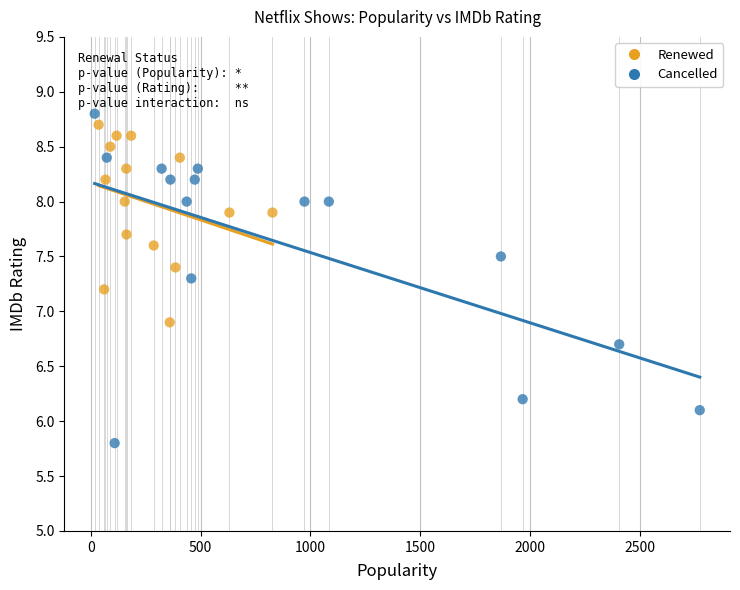

Which series has the widest spread of Y values?

Cancelled